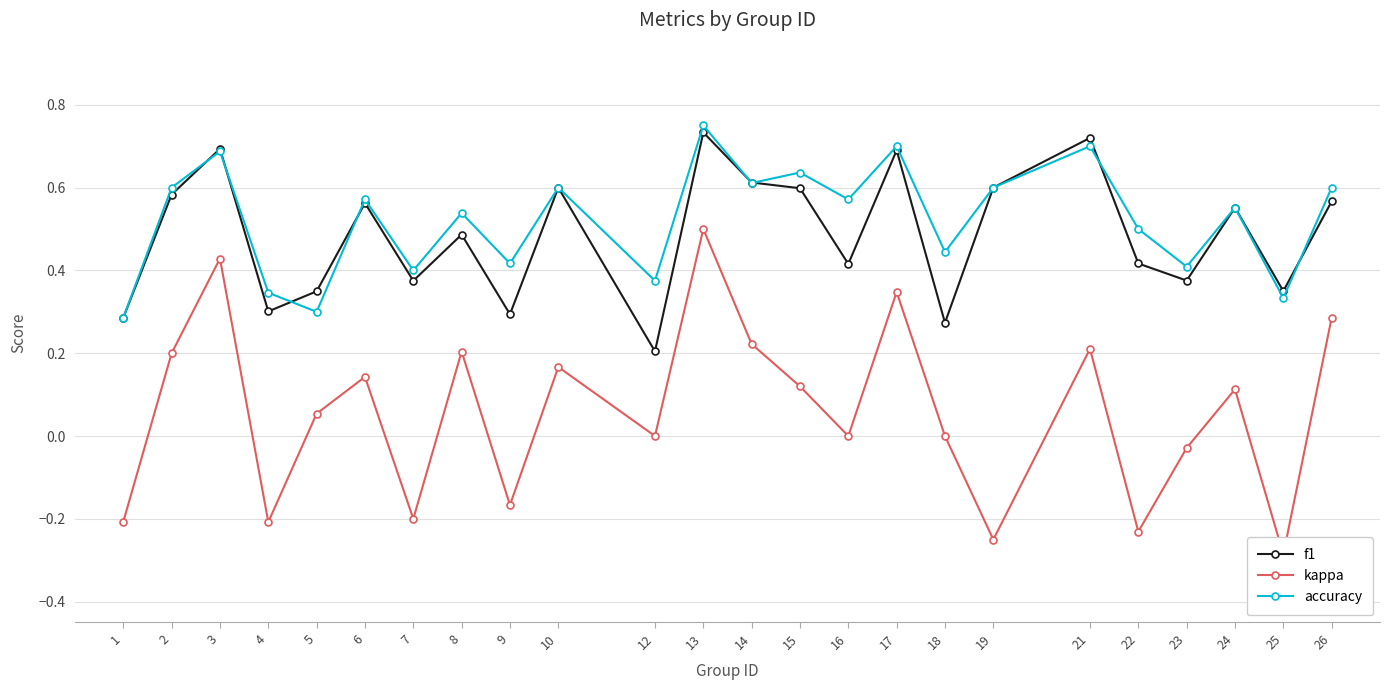

What is the greatest value displayed?

0.8